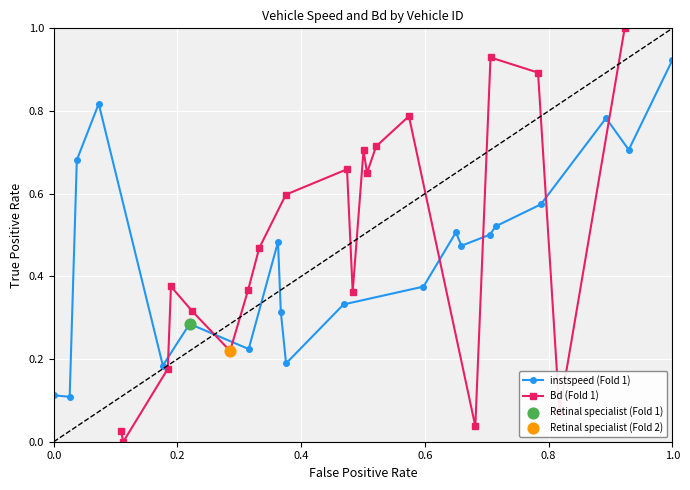

True or false: instspeed (Fold 1) has a value of 1.4 at 1.0.

False